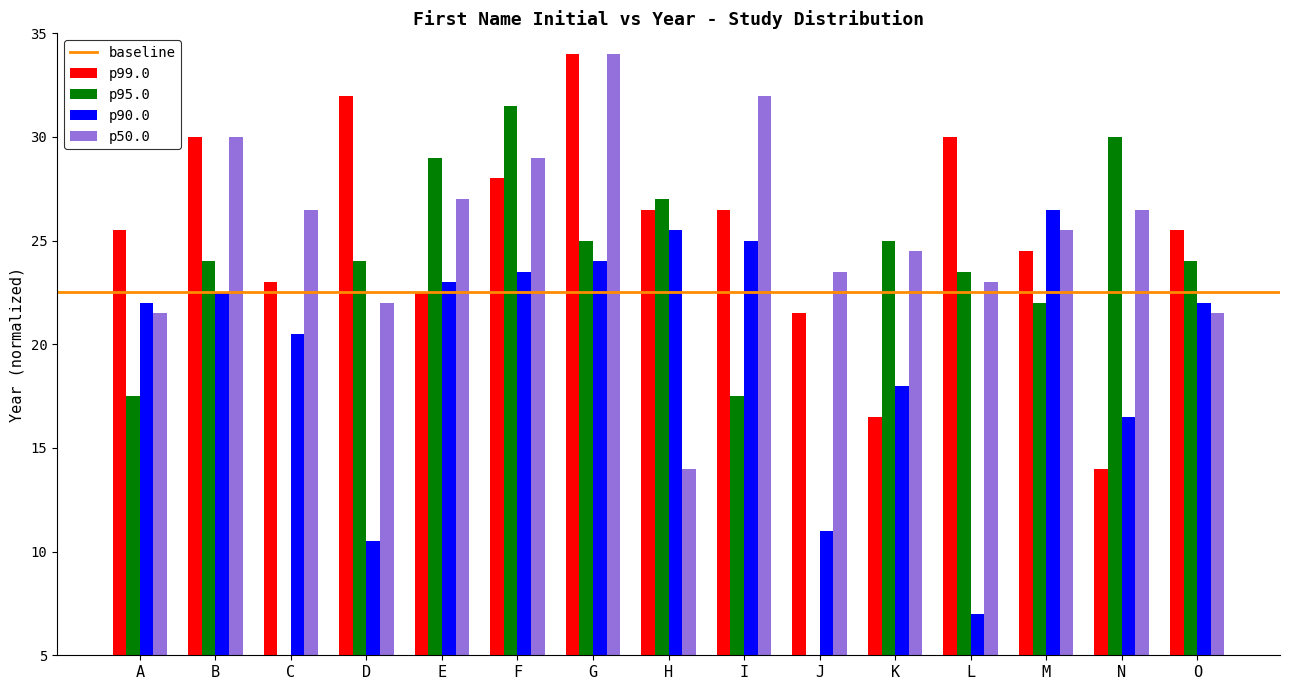

What is the lowest value of the p50.0 series?

14.0